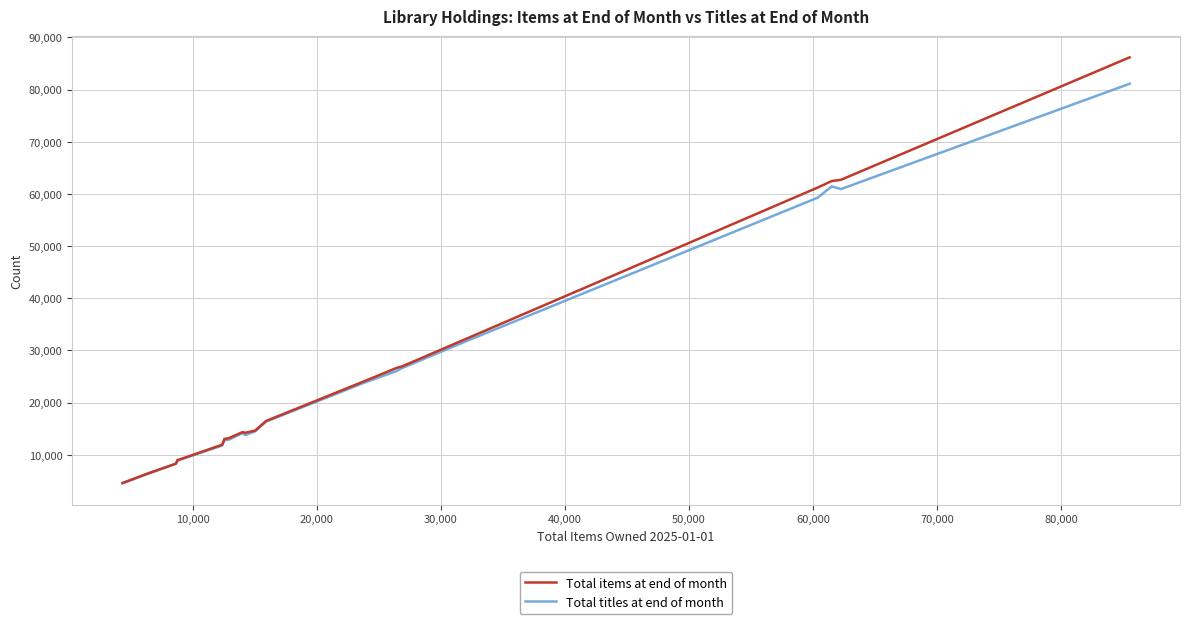

Which series has the widest spread of values?

Total items at end of month